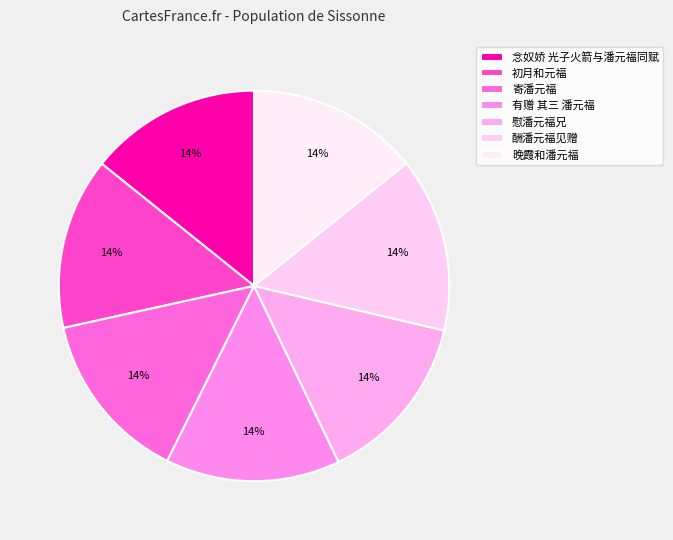

Which has a higher value, 酬潘元福见赠 or 念奴娇 光子火箭与潘元福同赋?

酬潘元福见赠